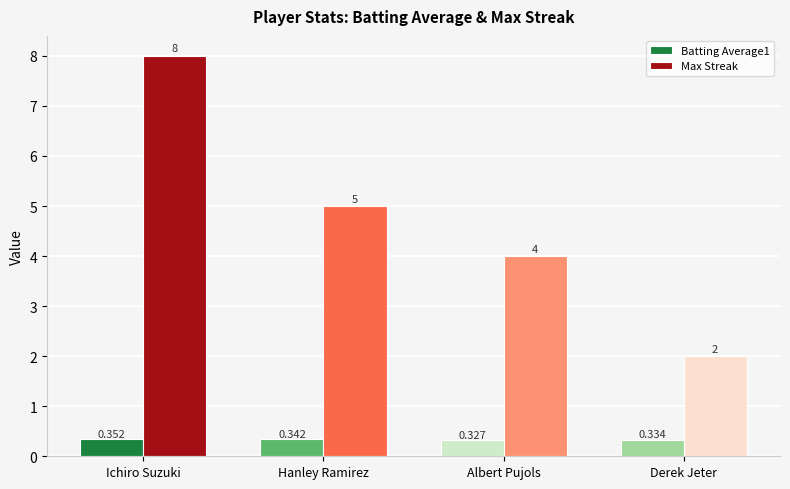

Which series changed the most between Ichiro Suzuki and Derek Jeter?

Max Streak